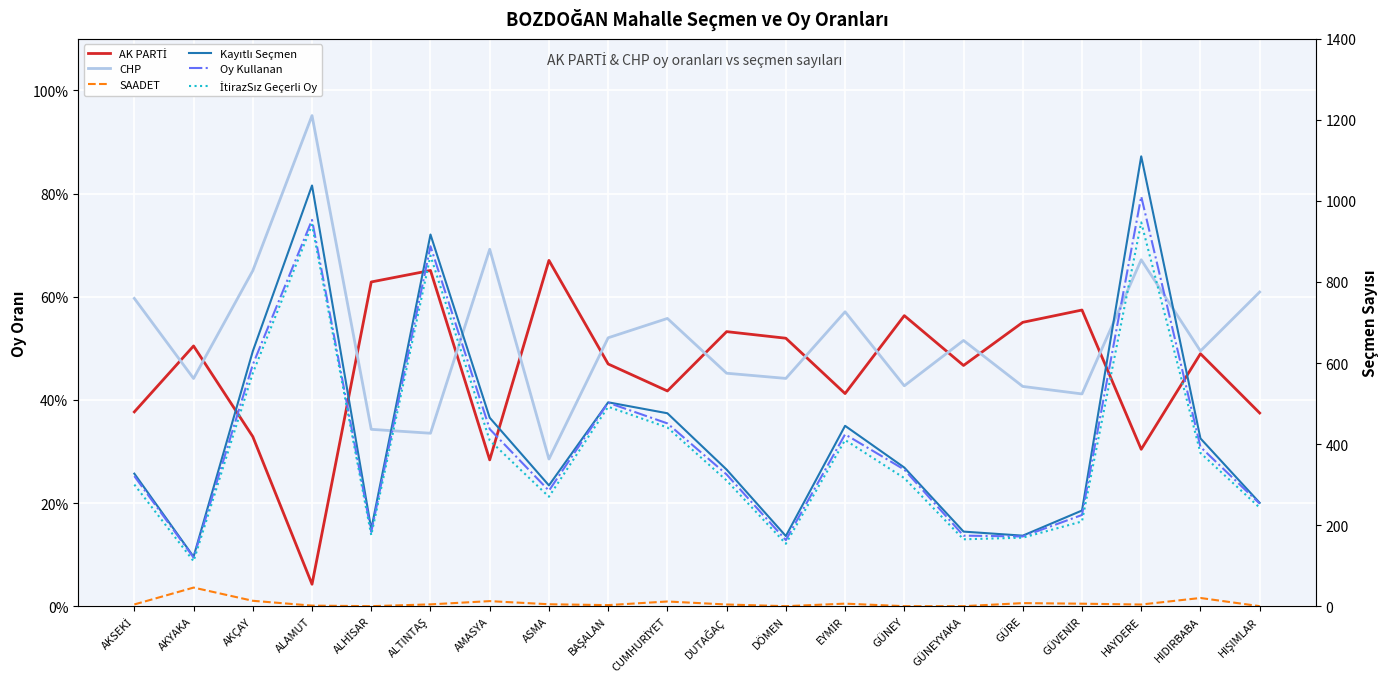

How many data points in Kayıtlı Seçmen are less than 342?

10